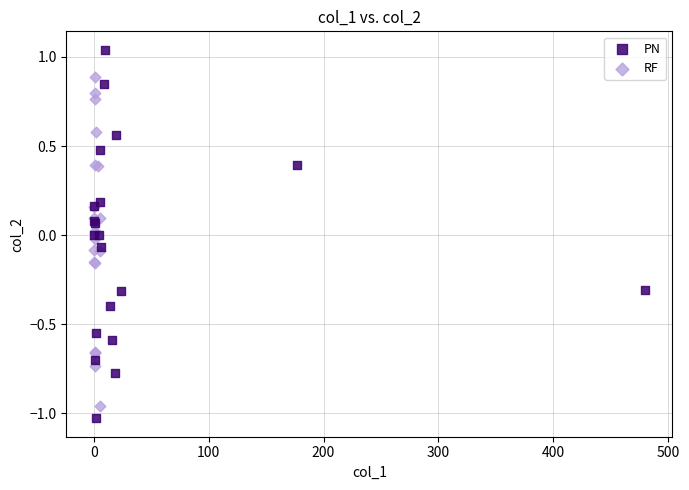

What are all the series names shown in the legend?

PN, RF